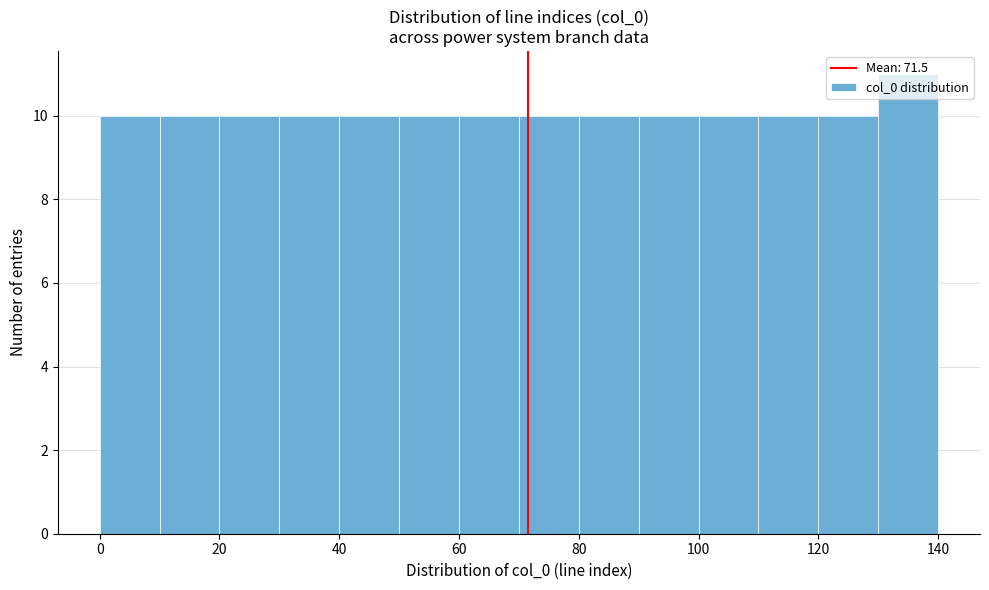

Reading left to right, list every bar in this chart as the range it spans on the x-axis followed by its height. The values are not printed on the chart, so give them approximately, as read against the axis.

0 to 10: 10
10 to 20: 10
20 to 30: 10
30 to 40: 10
40 to 50: 10
50 to 60: 10
60 to 70: 10
70 to 80: 10
80 to 90: 10
90 to 100: 10
100 to 110: 10
110 to 120: 10
120 to 130: 10
130 to 140: 11